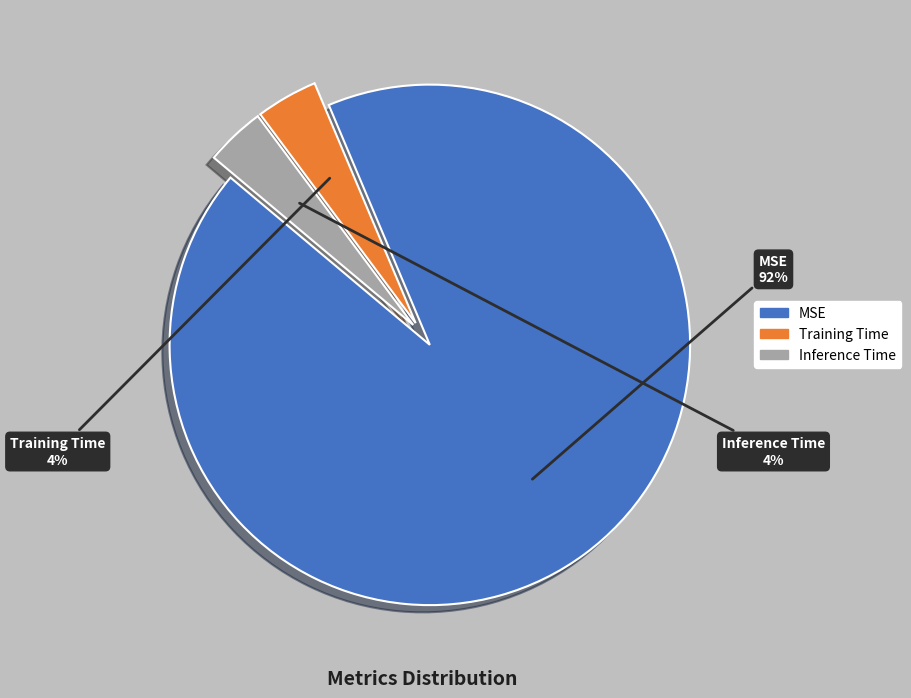

Which category accounts for the majority?

MSE